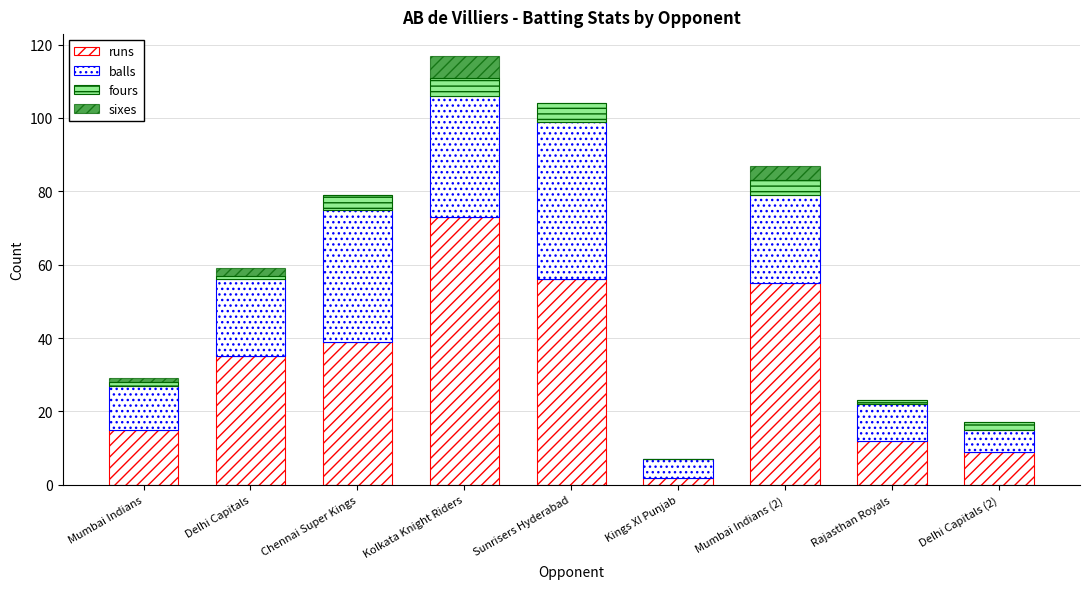

Does the chart contain stacked bars?

Yes